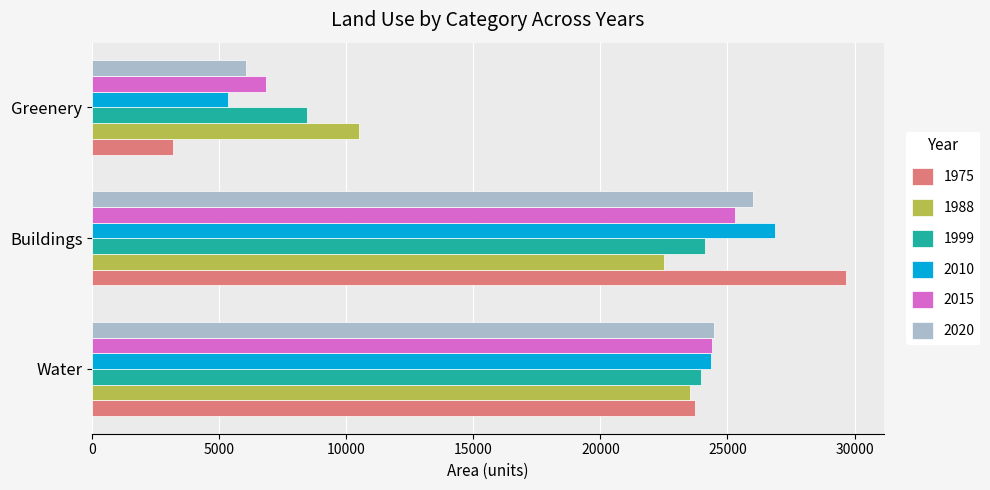

What is the difference between the highest and lowest values at Buildings?

7154